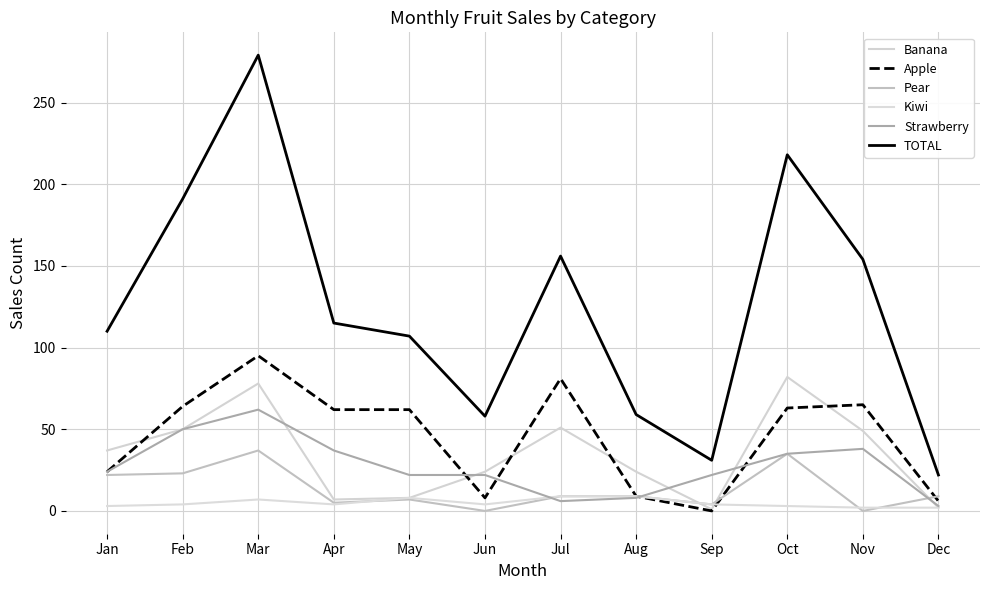

How many interior local peaks does the Apple series have?

3